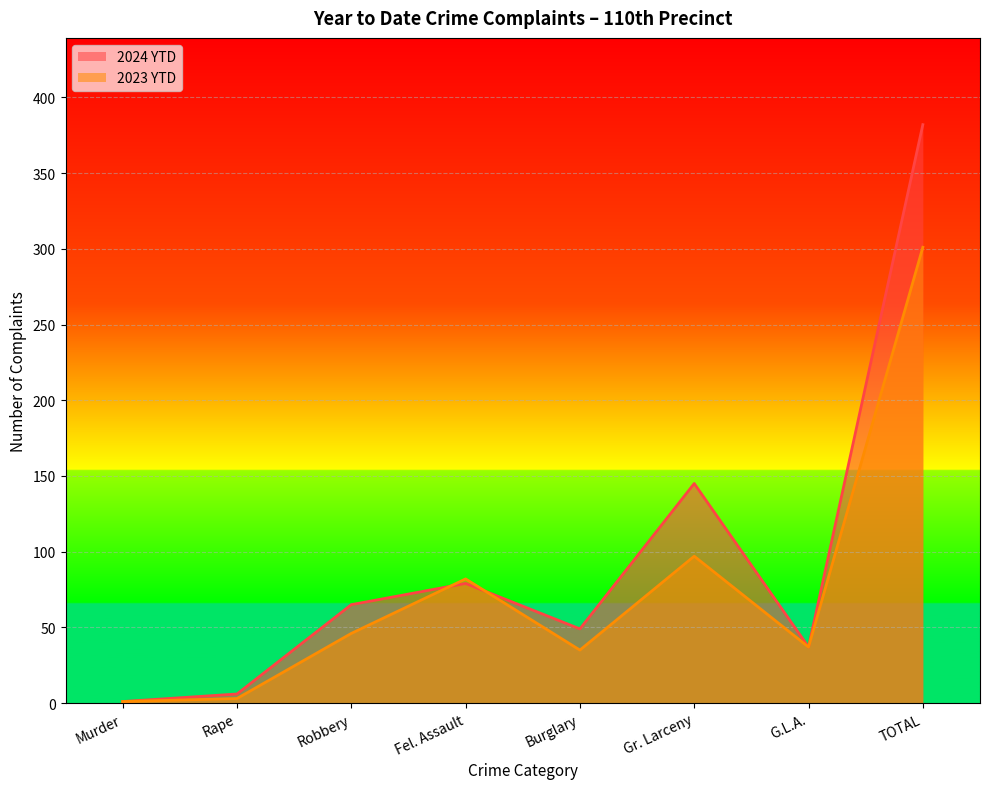

Reading left to right, extract all data points from this chart.

2024 YTD: 1	6	65	79	49	145	37	382
2023 YTD: 1	3	46	82	35	97	37	301